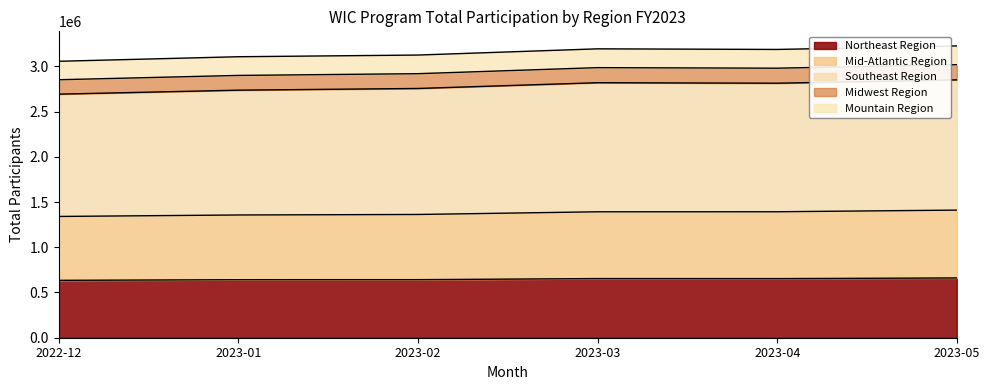

What position from the left is 2023-03?

4